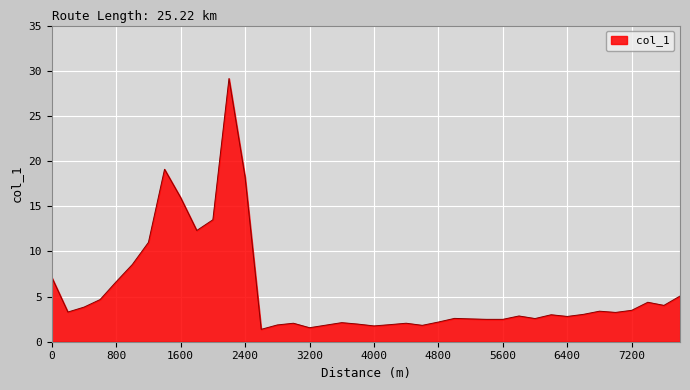

What is the minimum value shown in the chart?

1.4